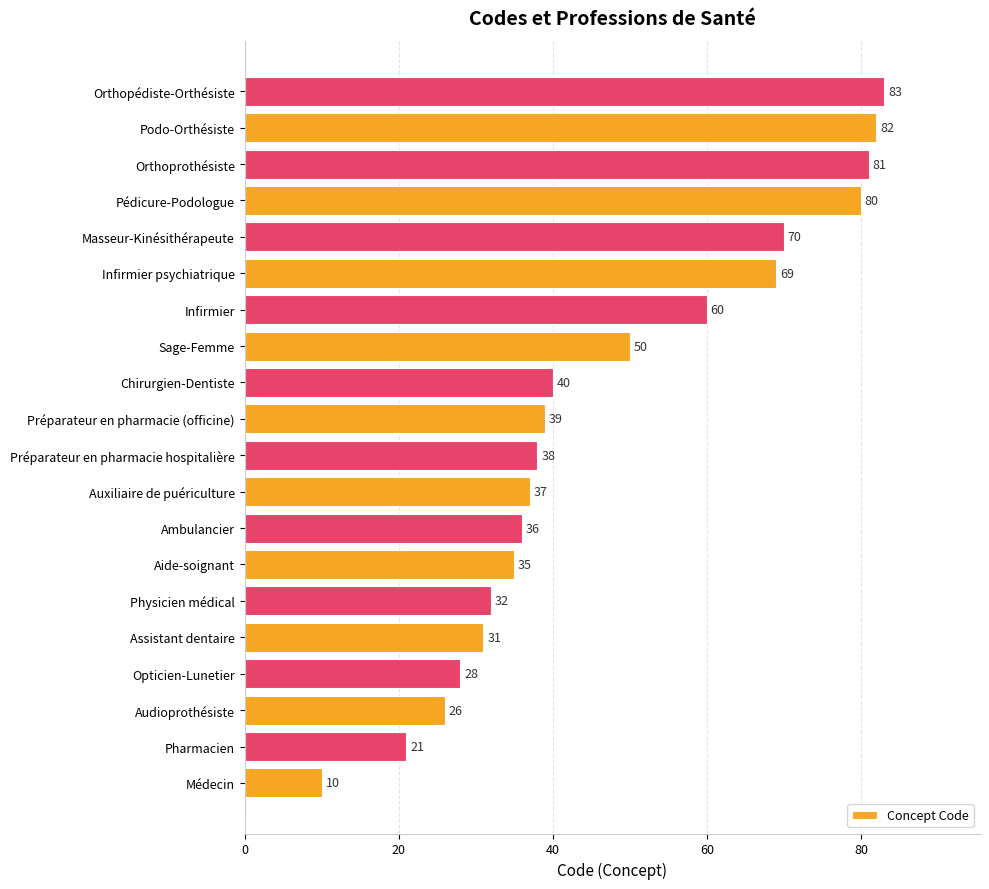

Reading bottom to top, transcribe all the data shown in this chart.

10	21	26	28	31	32	35	36	37	38	39	40	50	60	69	70	80	81	82	83